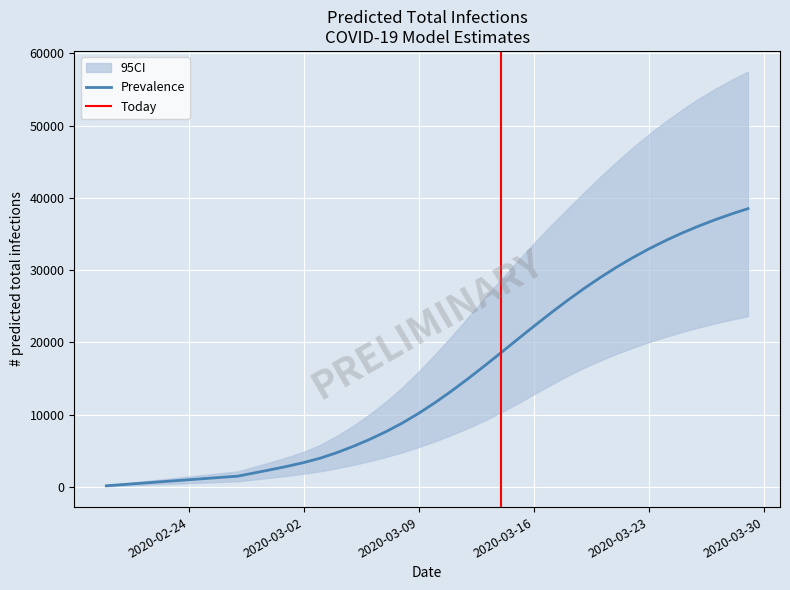

What is the total value across all series at 3?

1980